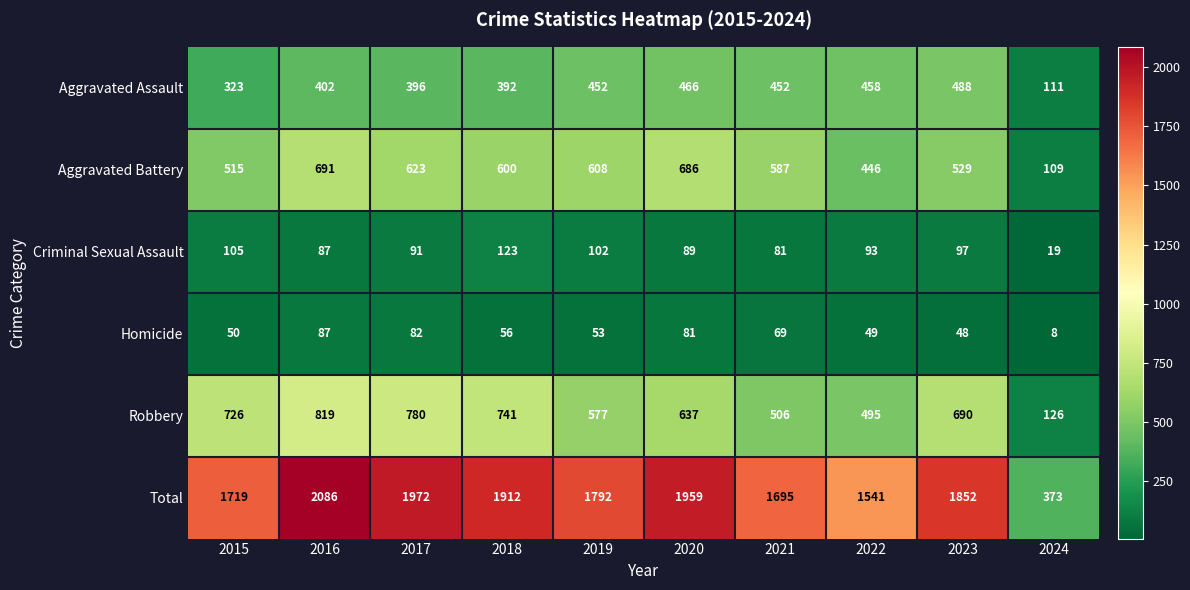

What is the spread (max minus min) of values at 2023?

1804